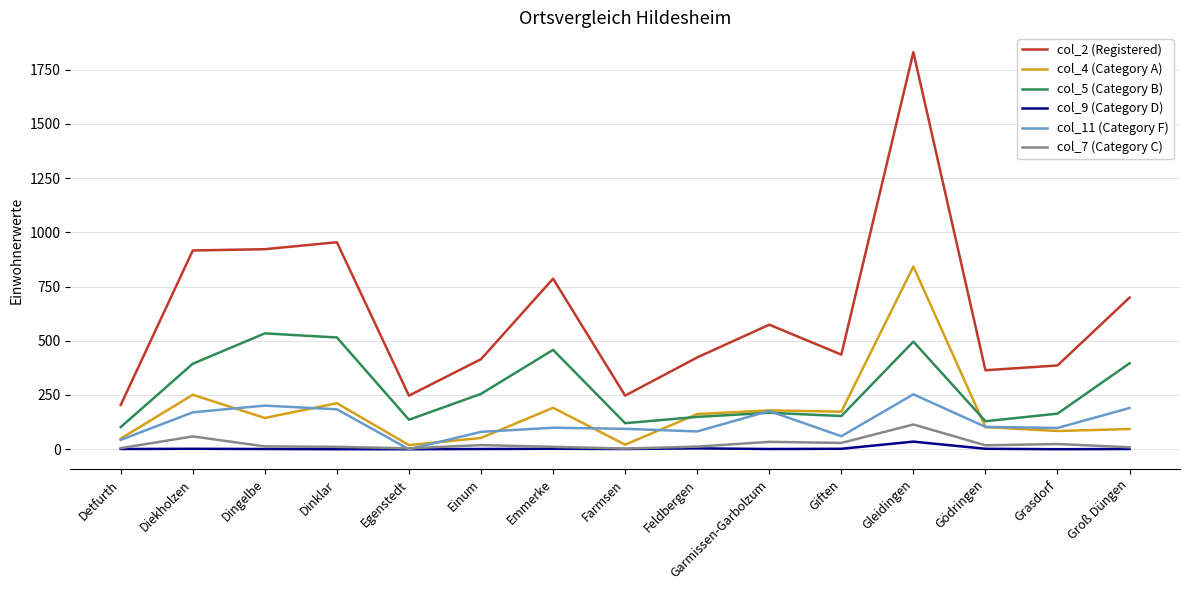

True or false: col_9 (Category D) and col_4 (Category A) cross at least once.

False